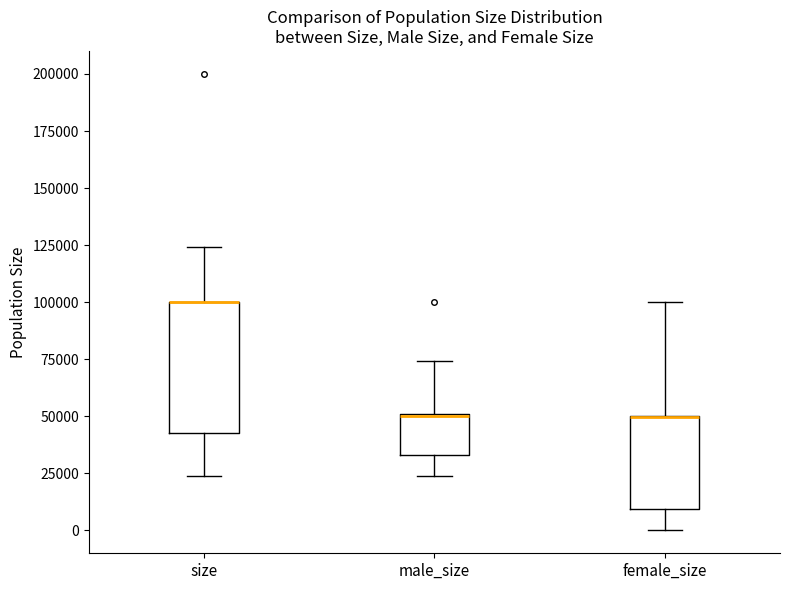

Reading left to right, transcribe this box plot: for each box, give where its median line is, the range the box spans, and where its two whiskers end, as read against the y-axis. The values are not printed on the chart, so give them approximately, as read against the axis.

size: median 100000 (drawn on the box's upper edge), box 40000 to 100000, whiskers 25000 to 125000
male_size: median 50000 (drawn on the box's upper edge), box 35000 to 50000, whiskers 25000 to 75000
female_size: median 50000 (drawn on the box's upper edge), box 10000 to 50000, whiskers 0 to 100000